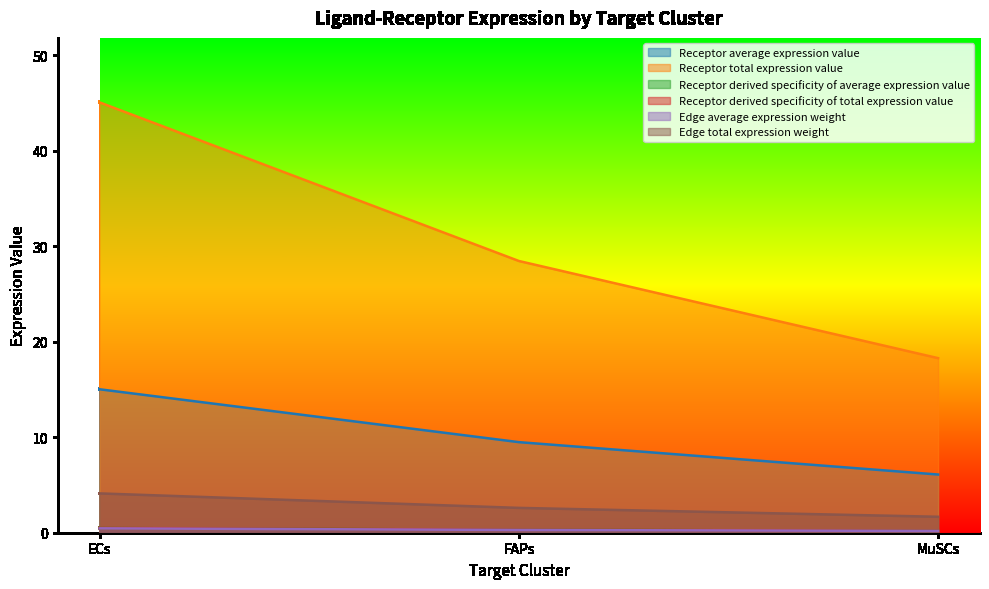

Is the value of Edge total expression weight at FAPs greater than the value of Receptor average expression value at FAPs?

No